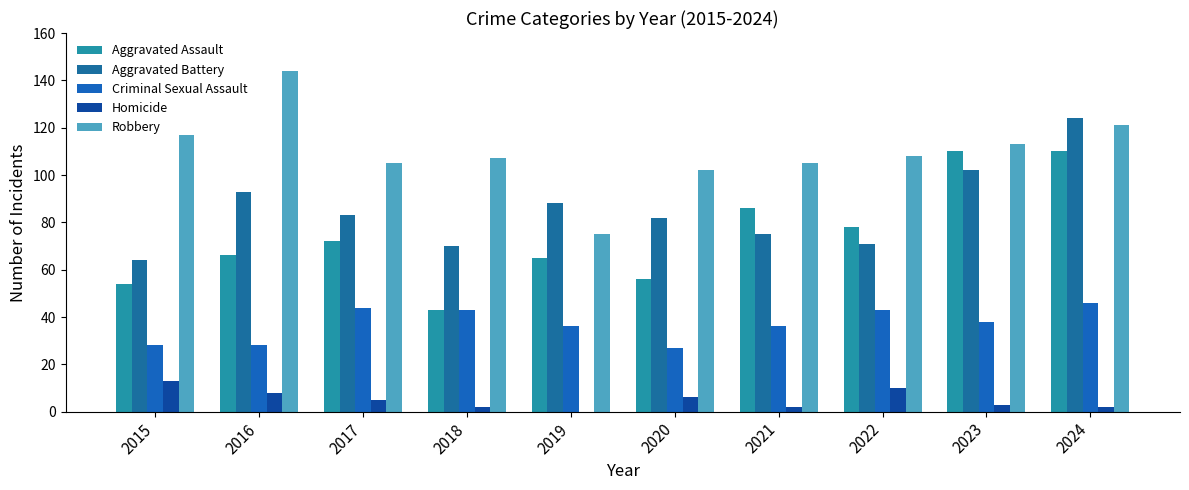

Are the bars grouped side by side (vs. stacked)?

Yes